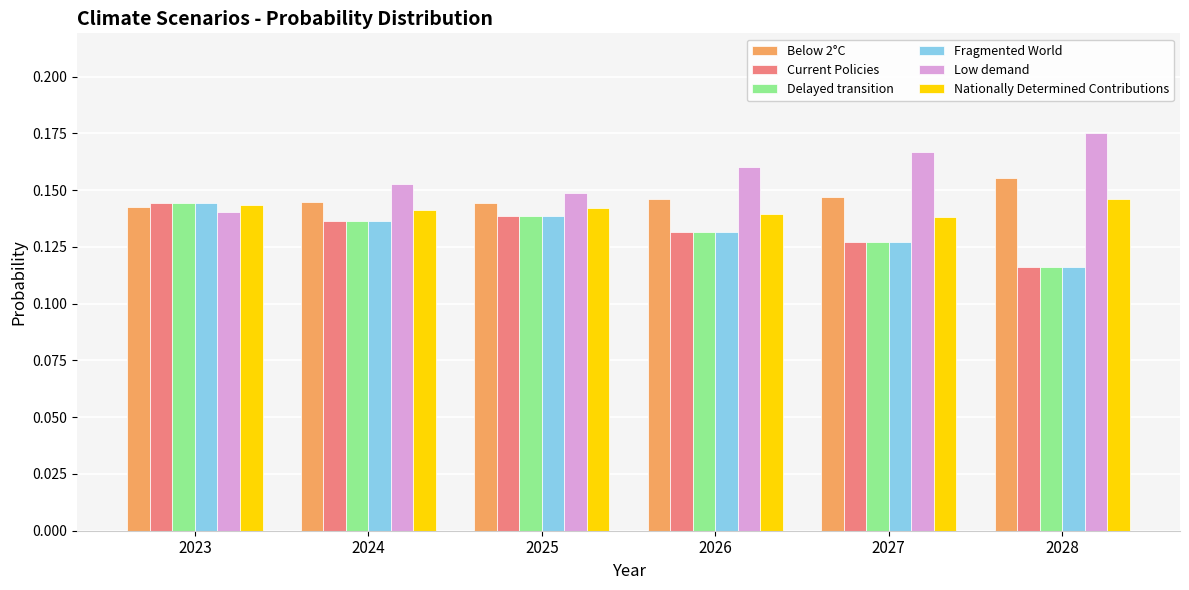

How many bars are there in each group?

6